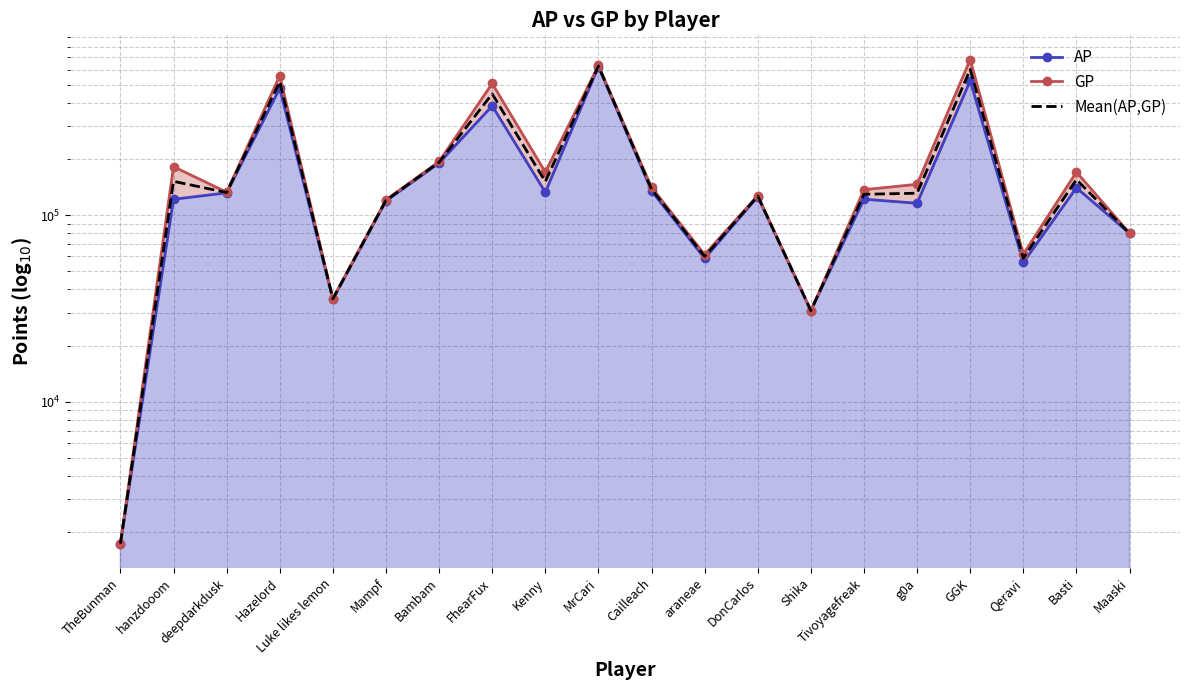

How many categories are shown in the chart?

20